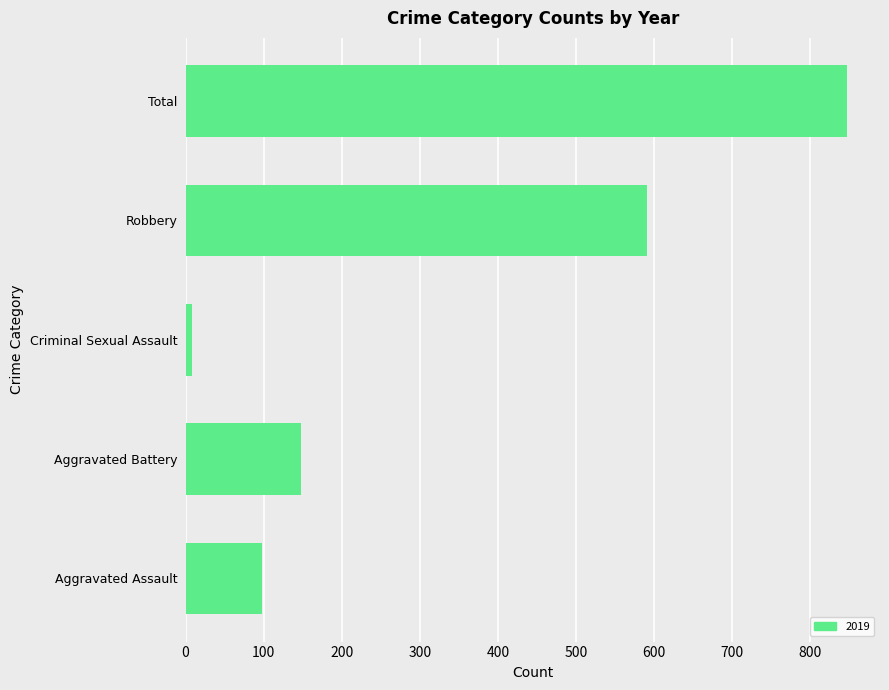

Is it true that the value at Total is 1127?

False